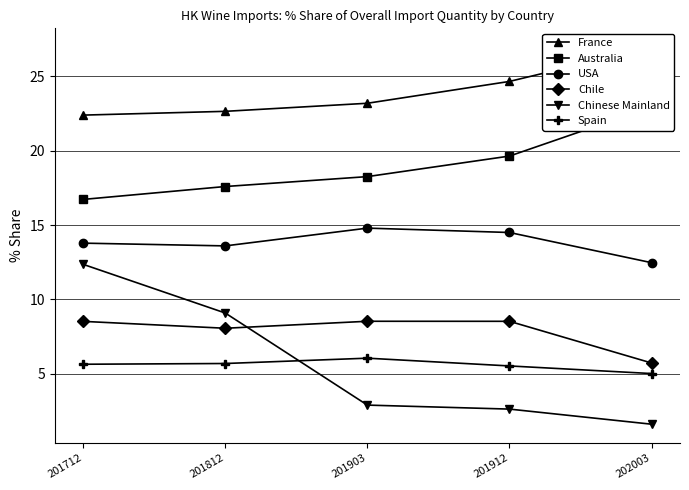

The Australia series shows 17.6 at 201812. True or false?

True